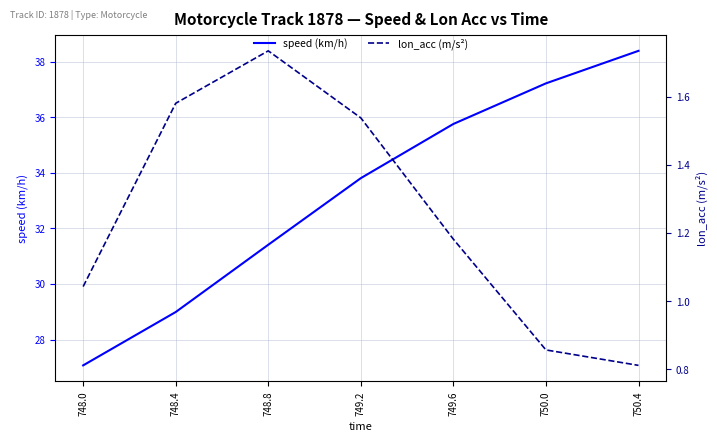

What is the average value of the speed (km/h) series?

33.2